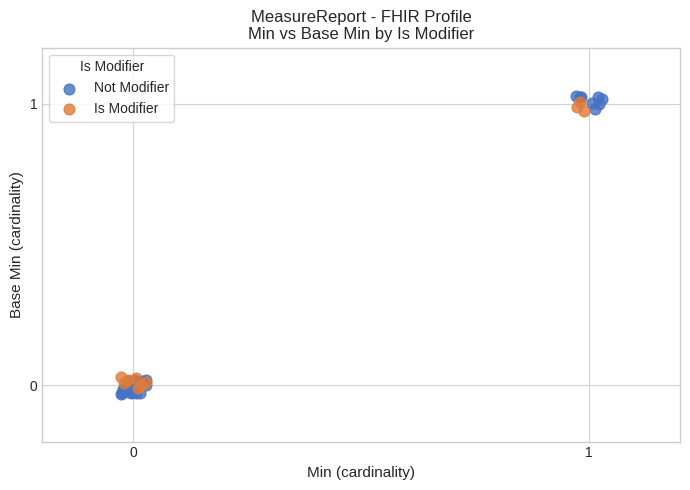

Which series reaches the maximum Y coordinate?

Not Modifier